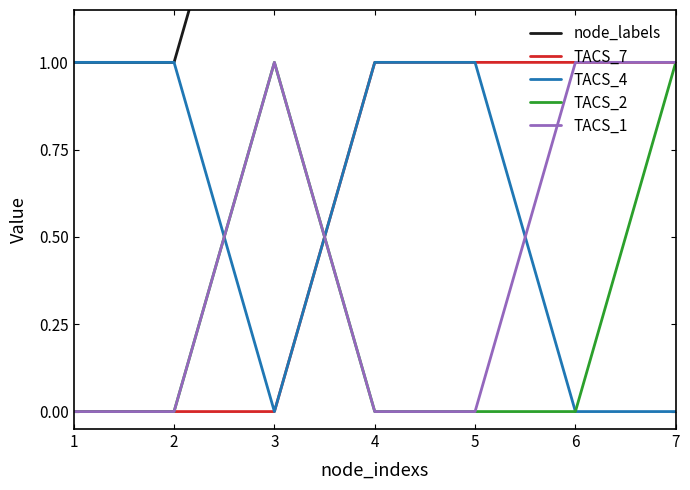

How many distinct data groups are displayed?

5